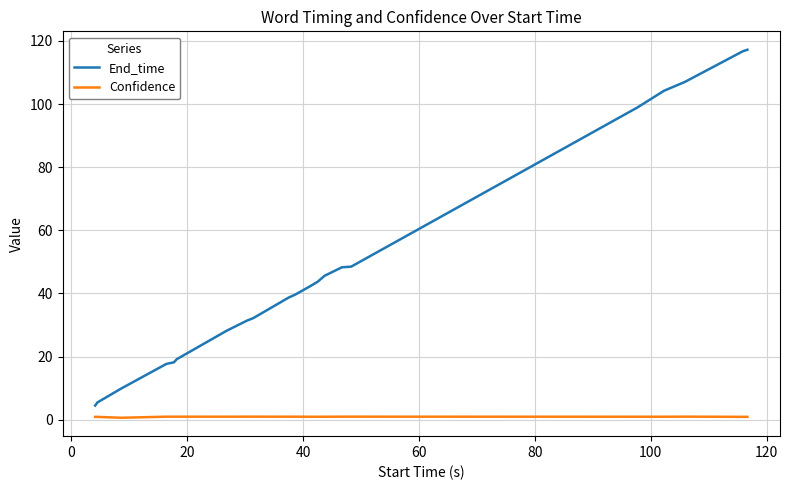

What is the greatest value displayed?

117.2